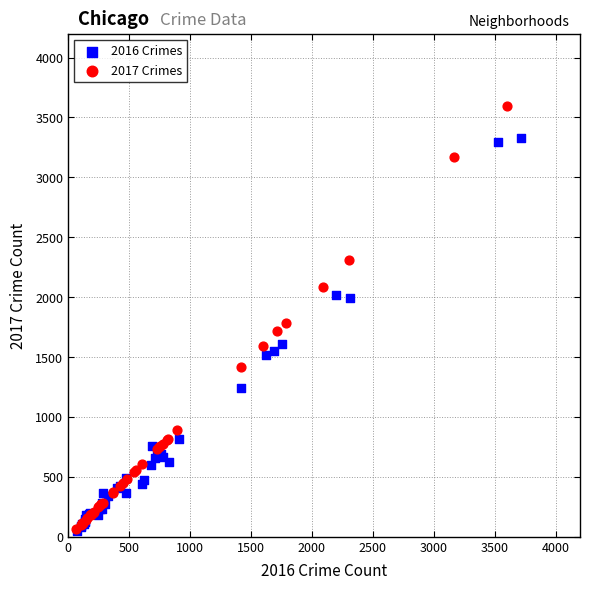

Which series contains the highest Y value?

2017 Crimes